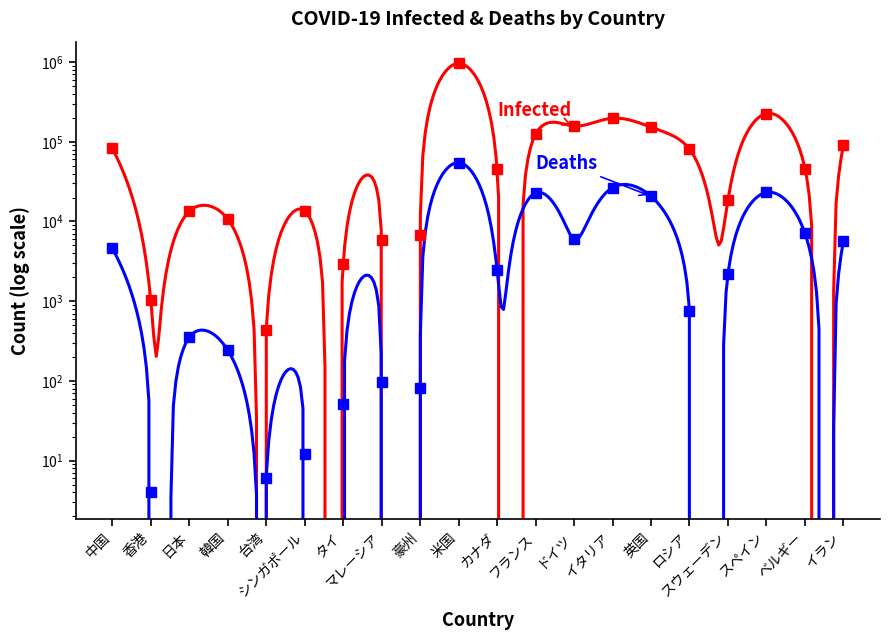

What are all the series names shown in the legend?

Infected, Deaths